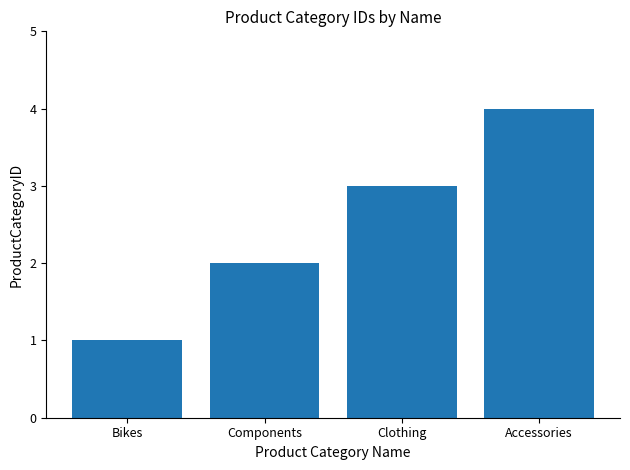

At which category does the chart reach its peak across all series?

Accessories